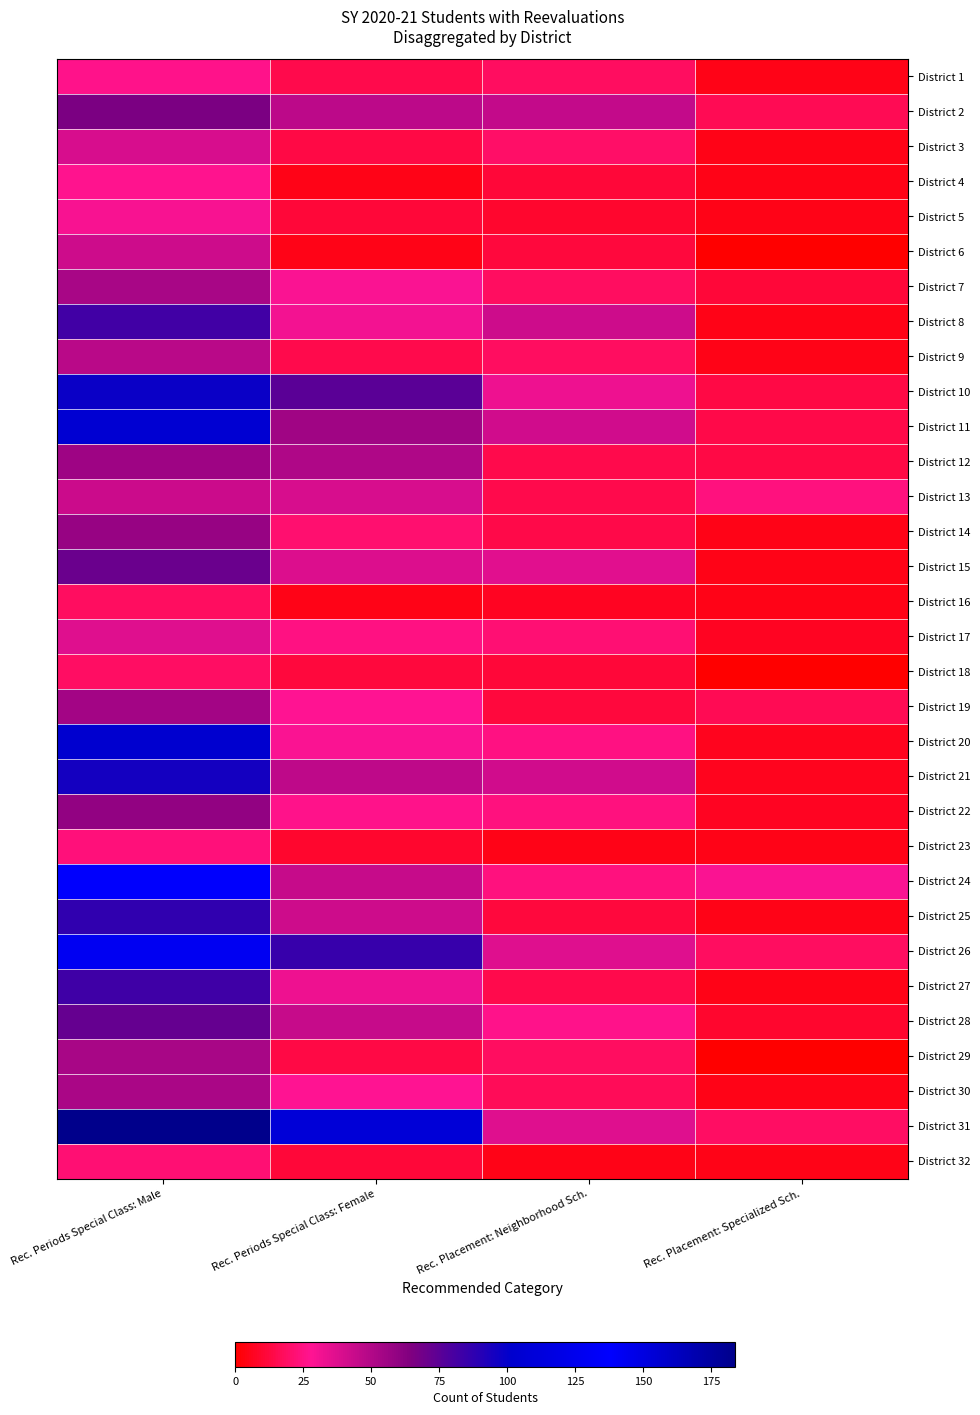

How many categories are shown in the chart?

4